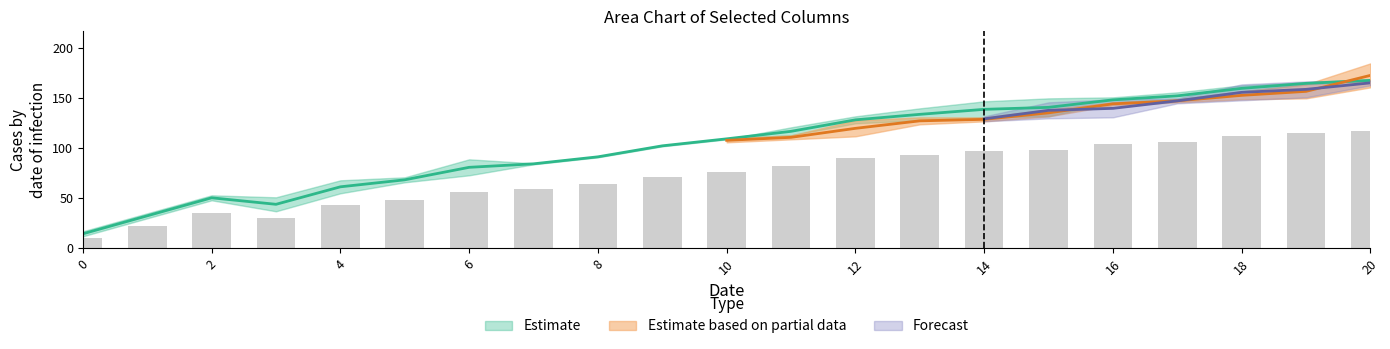

True or false: col_2 has a value of 195 at 14.

False